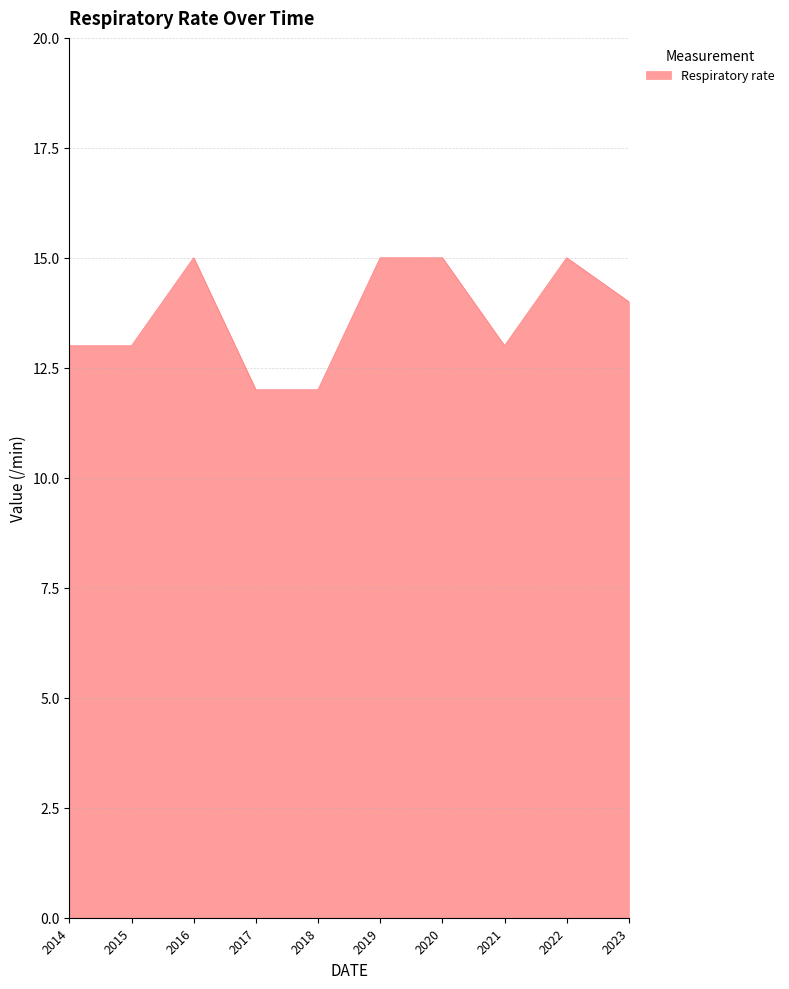

True or false: the data shows 5 at 2018.

False